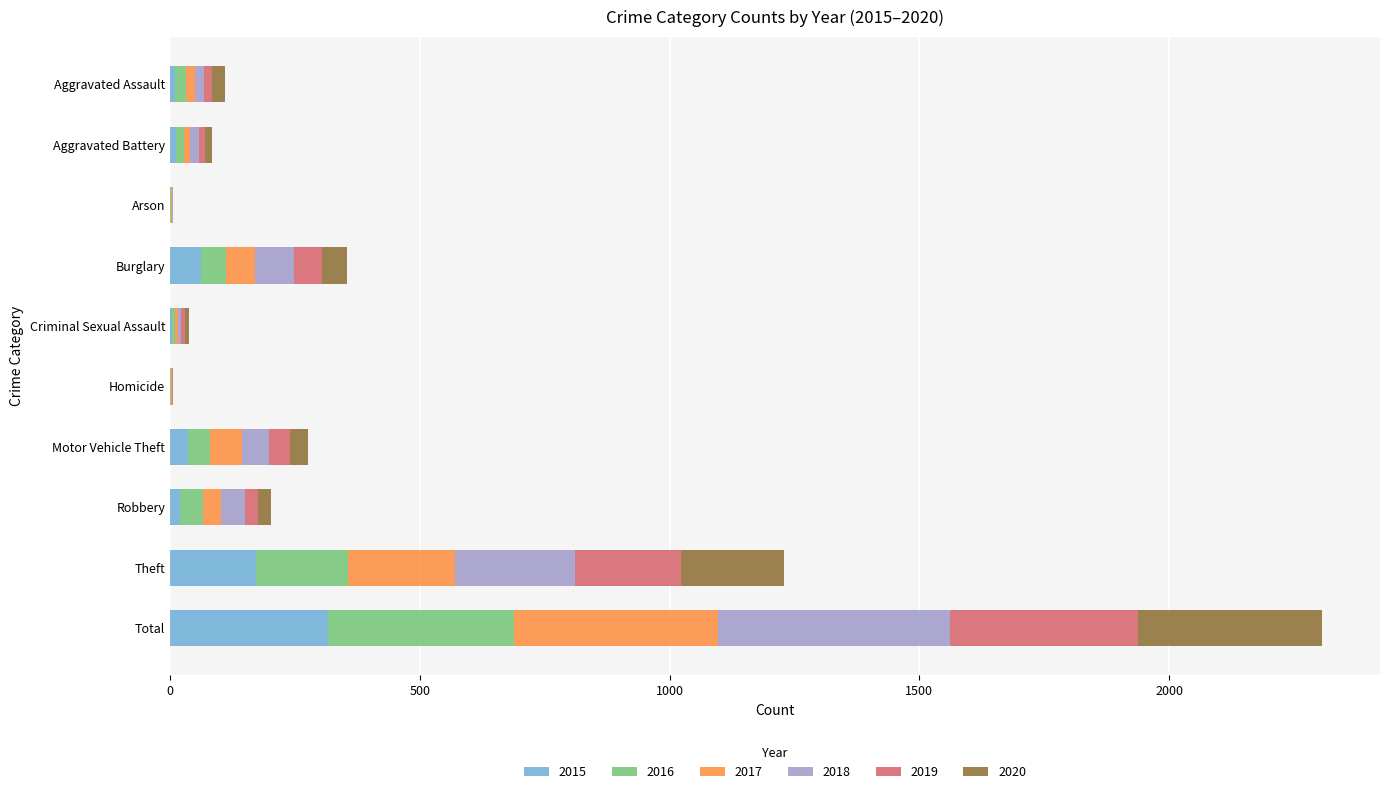

At which label does 2015 reach its peak?

Total